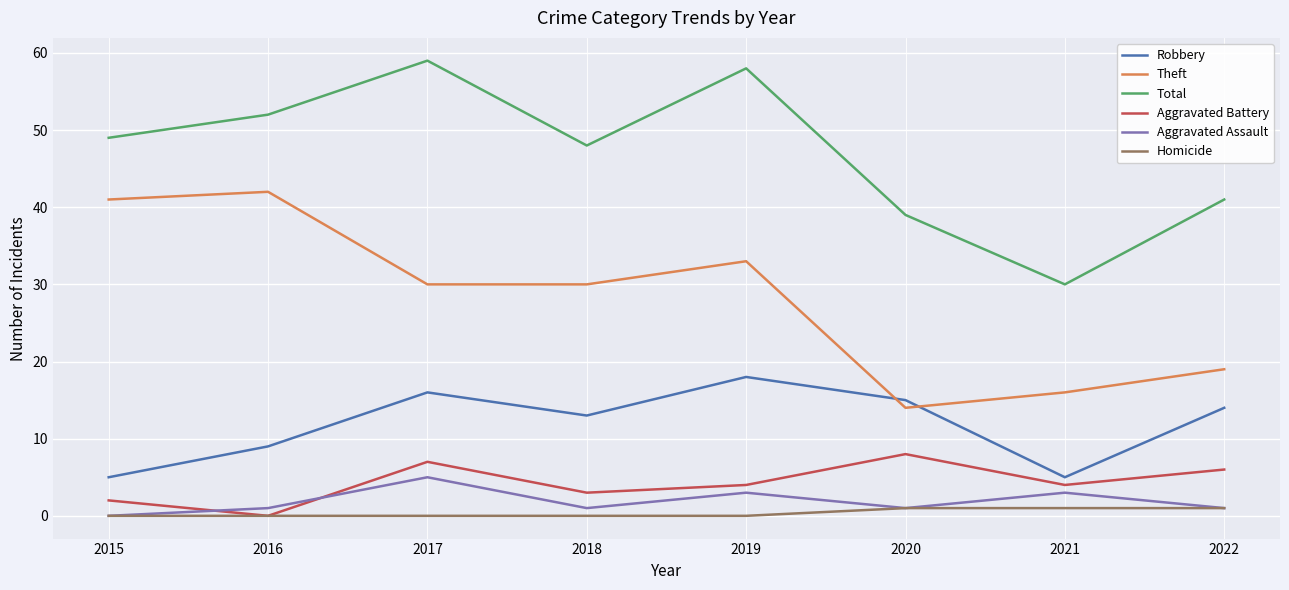

How many lines are shown in the chart?

6